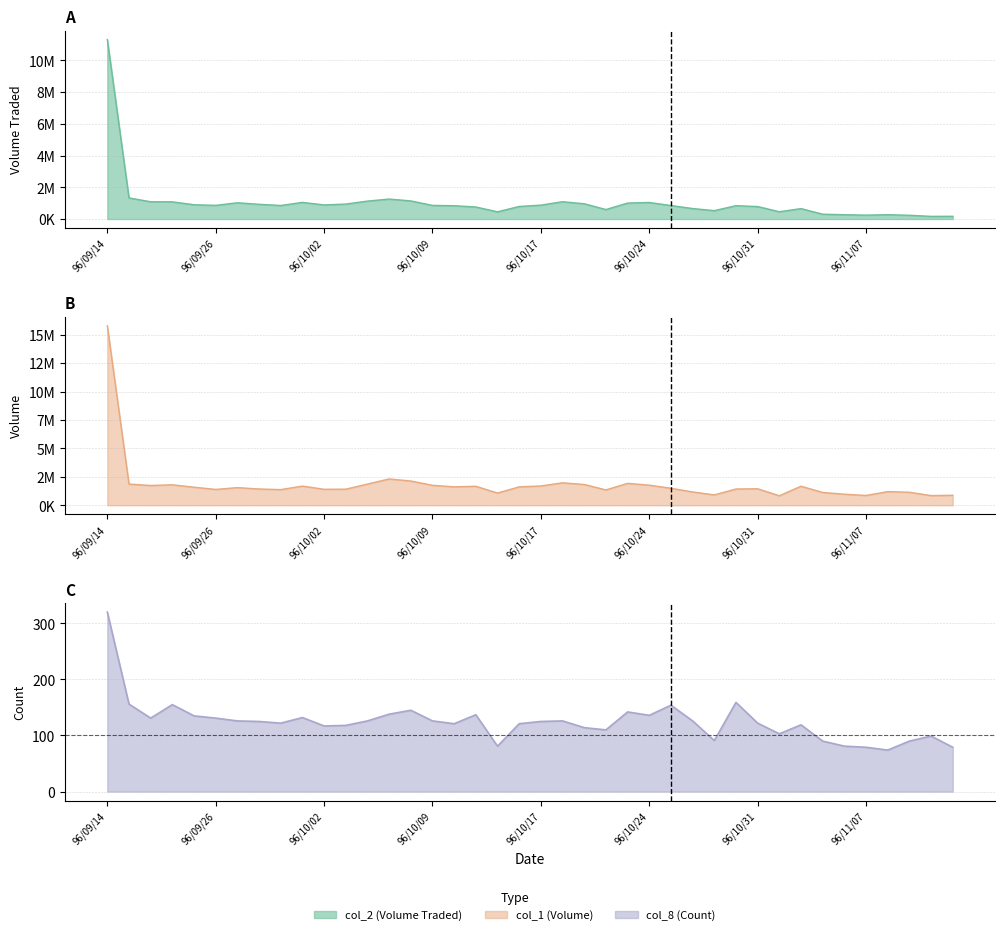

At which category is the sum across all series the highest?

96/09/14